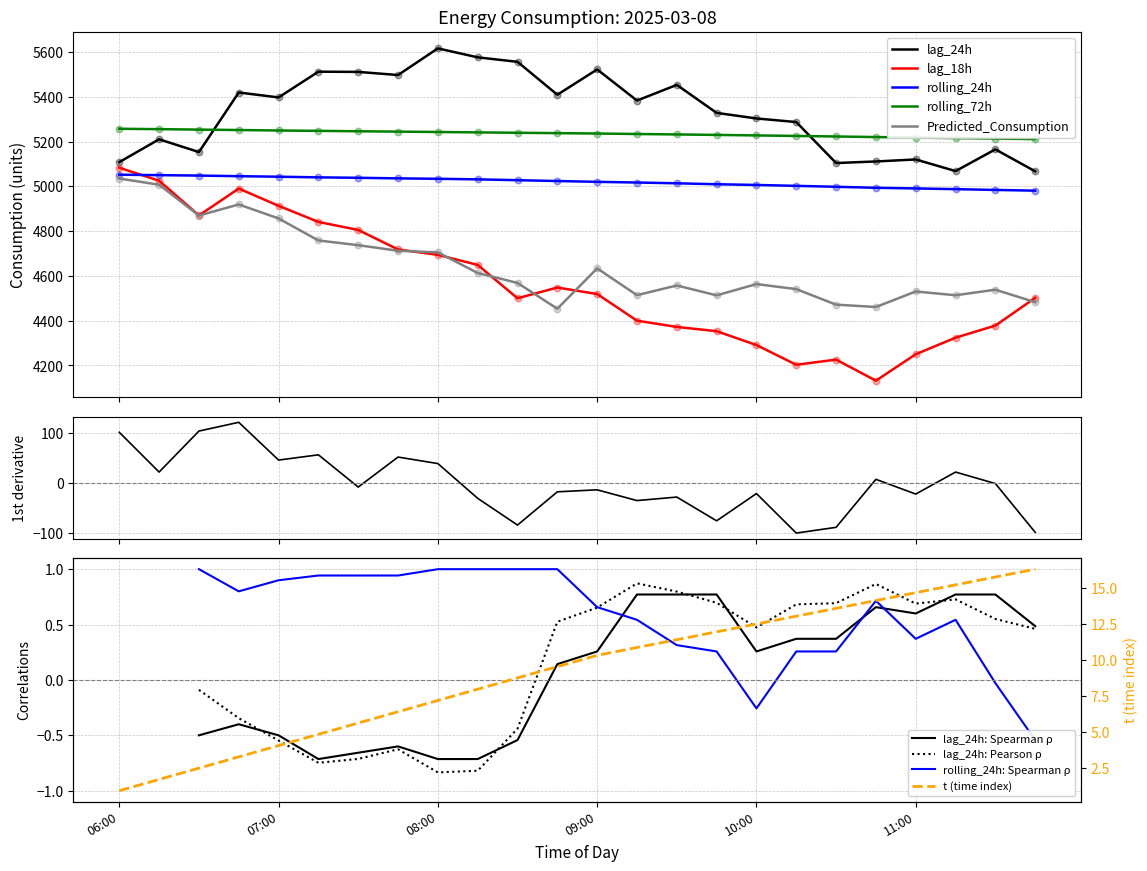

Which series contains the lowest Y value?

t